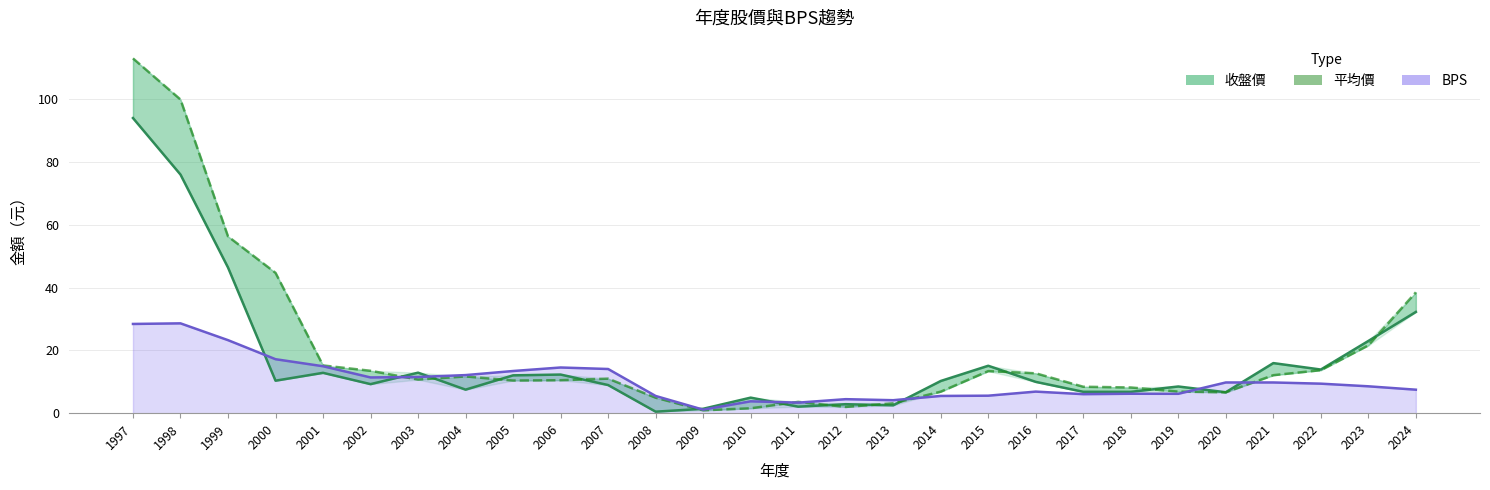

Which series has the largest range (max minus min)?

平均價